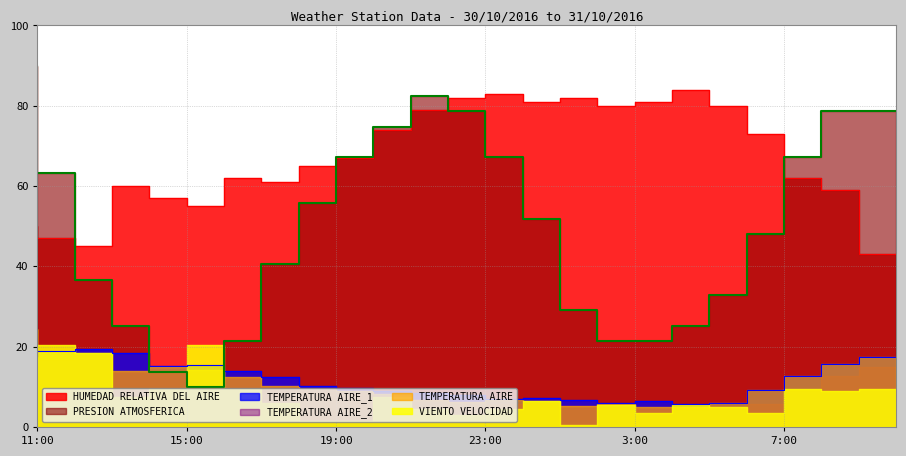

What is the total value across all series at 4:00?

108.9